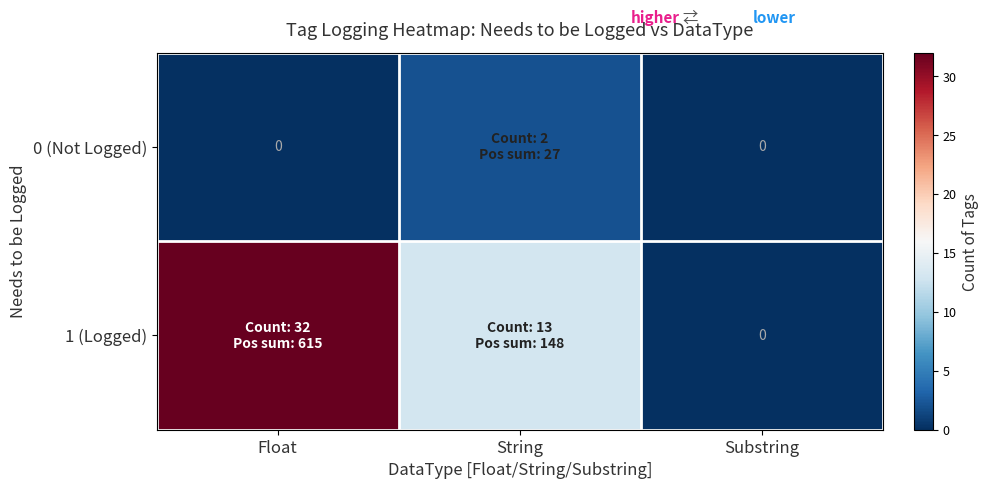

How many data points in 0 (Not Logged) are above 0?

1